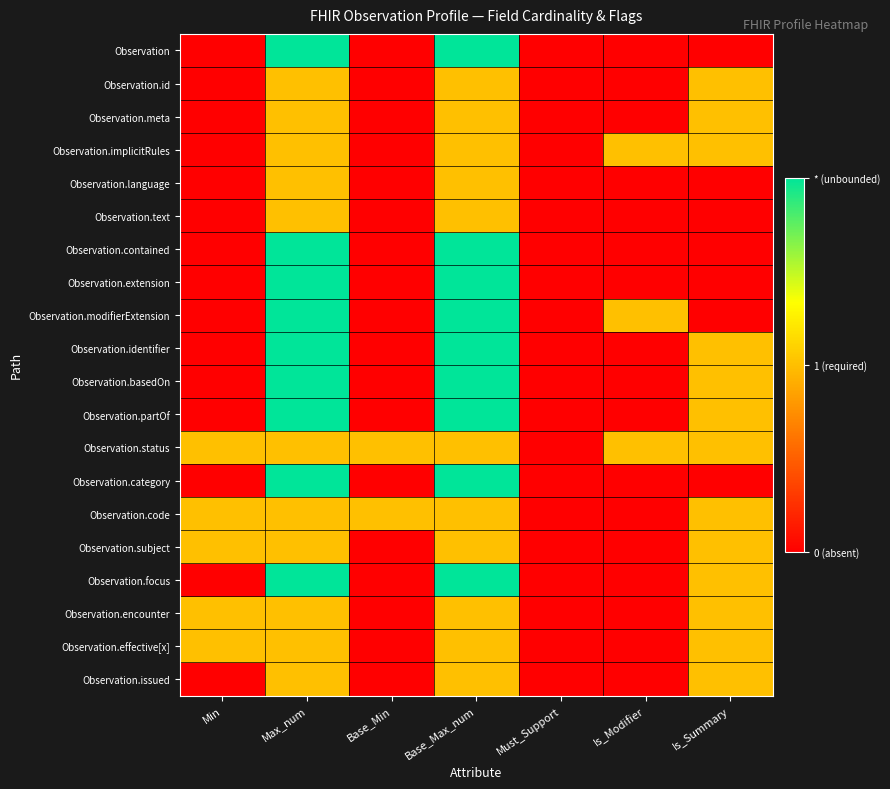

Reading left to right, extract all data points from this chart.

Observation: Min=0	Max_num=2	Base_Min=0	Base_Max_num=2	Must_Support=0	Is_Modifier=0	Is_Summary=0
Observation.id: Min=0	Max_num=1	Base_Min=0	Base_Max_num=1	Must_Support=0	Is_Modifier=0	Is_Summary=1
Observation.meta: Min=0	Max_num=1	Base_Min=0	Base_Max_num=1	Must_Support=0	Is_Modifier=0	Is_Summary=1
Observation.implicitRules: Min=0	Max_num=1	Base_Min=0	Base_Max_num=1	Must_Support=0	Is_Modifier=1	Is_Summary=1
Observation.language: Min=0	Max_num=1	Base_Min=0	Base_Max_num=1	Must_Support=0	Is_Modifier=0	Is_Summary=0
Observation.text: Min=0	Max_num=1	Base_Min=0	Base_Max_num=1	Must_Support=0	Is_Modifier=0	Is_Summary=0
Observation.contained: Min=0	Max_num=2	Base_Min=0	Base_Max_num=2	Must_Support=0	Is_Modifier=0	Is_Summary=0
Observation.extension: Min=0	Max_num=2	Base_Min=0	Base_Max_num=2	Must_Support=0	Is_Modifier=0	Is_Summary=0
Observation.modifierExtension: Min=0	Max_num=2	Base_Min=0	Base_Max_num=2	Must_Support=0	Is_Modifier=1	Is_Summary=0
Observation.identifier: Min=0	Max_num=2	Base_Min=0	Base_Max_num=2	Must_Support=0	Is_Modifier=0	Is_Summary=1
Observation.basedOn: Min=0	Max_num=2	Base_Min=0	Base_Max_num=2	Must_Support=0	Is_Modifier=0	Is_Summary=1
Observation.partOf: Min=0	Max_num=2	Base_Min=0	Base_Max_num=2	Must_Support=0	Is_Modifier=0	Is_Summary=1
Observation.status: Min=1	Max_num=1	Base_Min=1	Base_Max_num=1	Must_Support=0	Is_Modifier=1	Is_Summary=1
Observation.category: Min=0	Max_num=2	Base_Min=0	Base_Max_num=2	Must_Support=0	Is_Modifier=0	Is_Summary=0
Observation.code: Min=1	Max_num=1	Base_Min=1	Base_Max_num=1	Must_Support=0	Is_Modifier=0	Is_Summary=1
Observation.subject: Min=1	Max_num=1	Base_Min=0	Base_Max_num=1	Must_Support=0	Is_Modifier=0	Is_Summary=1
Observation.focus: Min=0	Max_num=2	Base_Min=0	Base_Max_num=2	Must_Support=0	Is_Modifier=0	Is_Summary=1
Observation.encounter: Min=1	Max_num=1	Base_Min=0	Base_Max_num=1	Must_Support=0	Is_Modifier=0	Is_Summary=1
Observation.effective[x]: Min=1	Max_num=1	Base_Min=0	Base_Max_num=1	Must_Support=0	Is_Modifier=0	Is_Summary=1
Observation.issued: Min=0	Max_num=1	Base_Min=0	Base_Max_num=1	Must_Support=0	Is_Modifier=0	Is_Summary=1